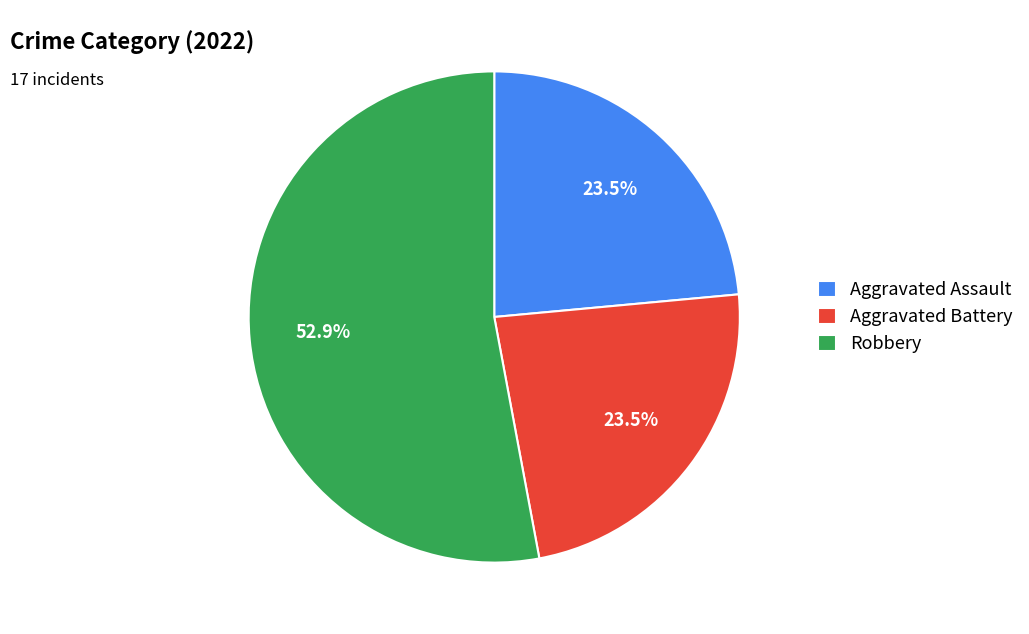

Is the sum of Robbery and Aggravated Assault greater than half?

Yes